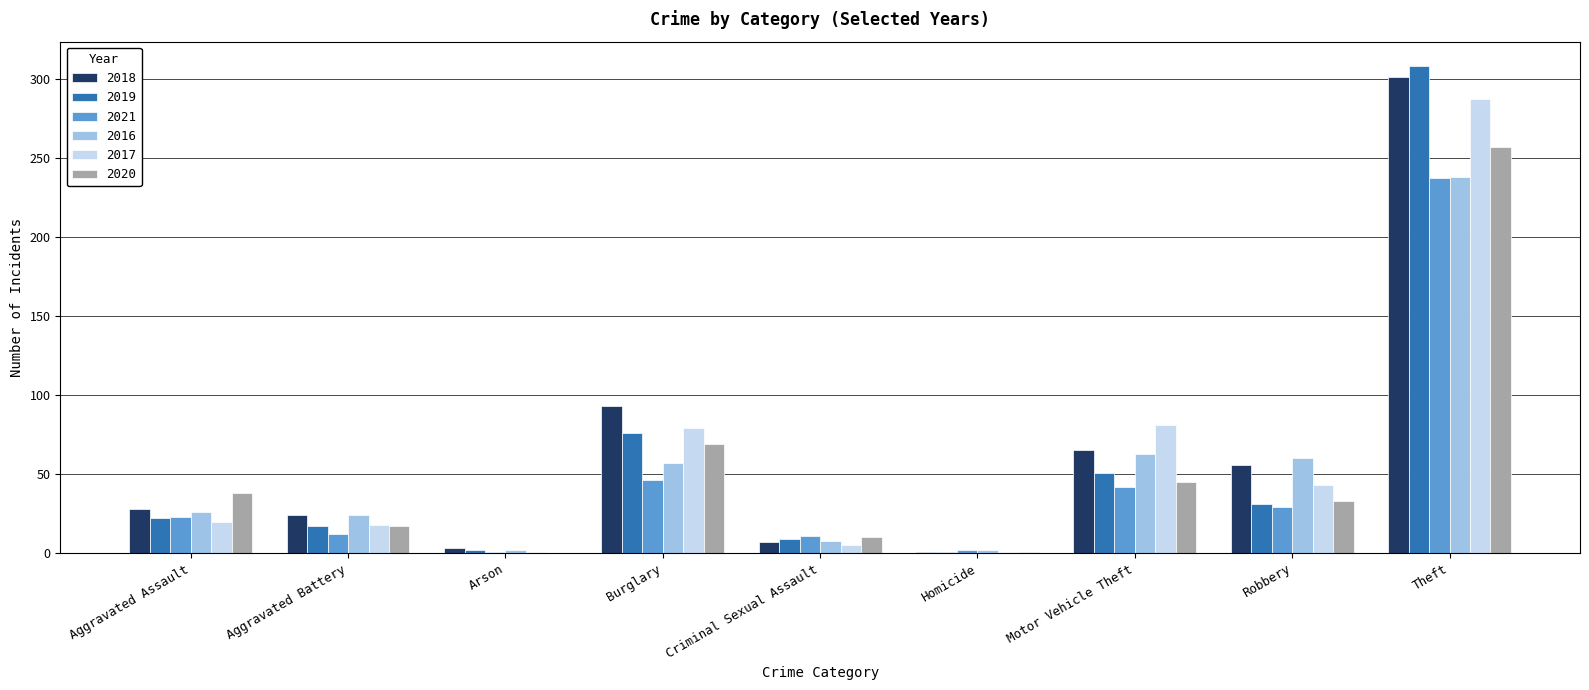

What are all the series names shown in the legend?

2018, 2019, 2021, 2016, 2017, 2020